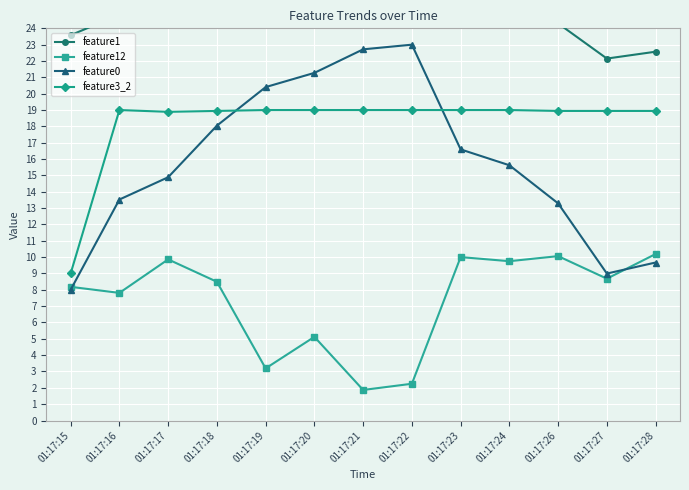

Which has a higher value, 01:17:26 or 01:17:23?

01:17:23